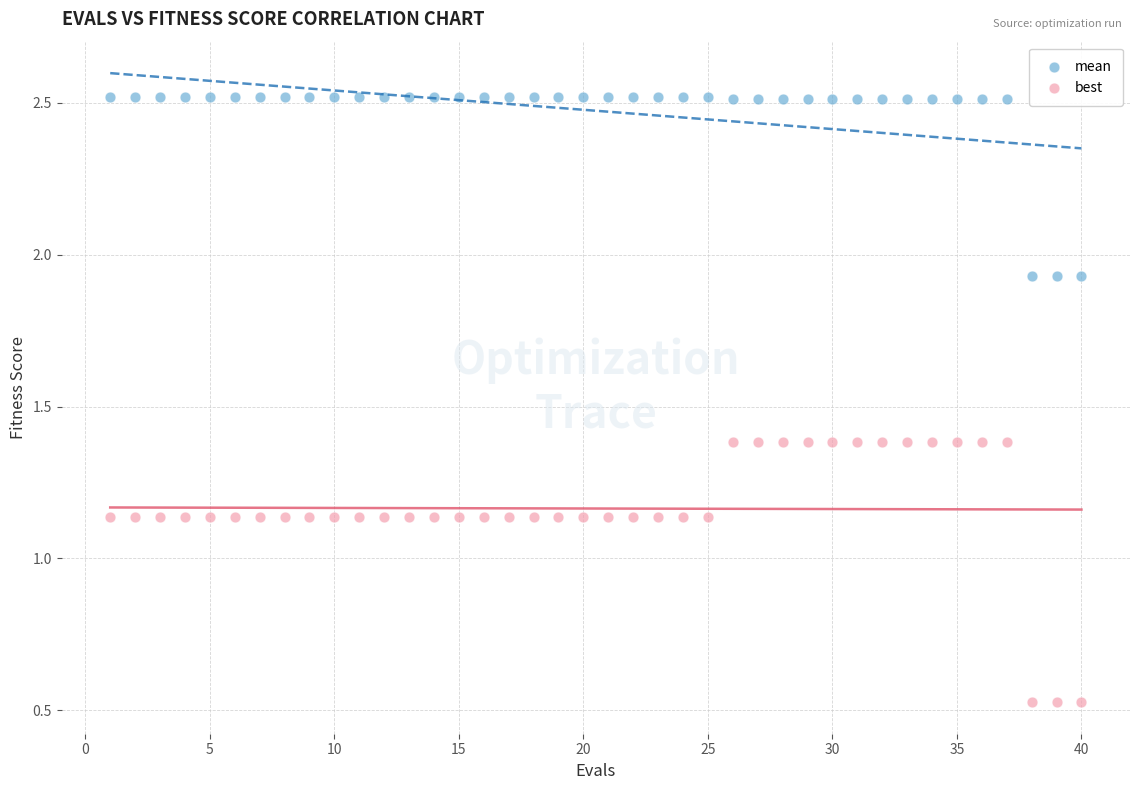

Which series reaches the minimum Y coordinate?

best